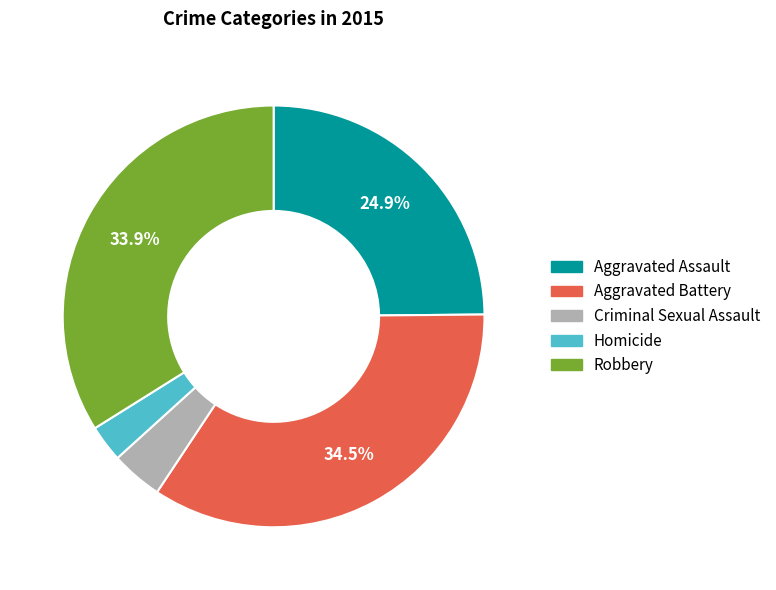

What portion of the pie excludes Aggravated Battery?

65.5%